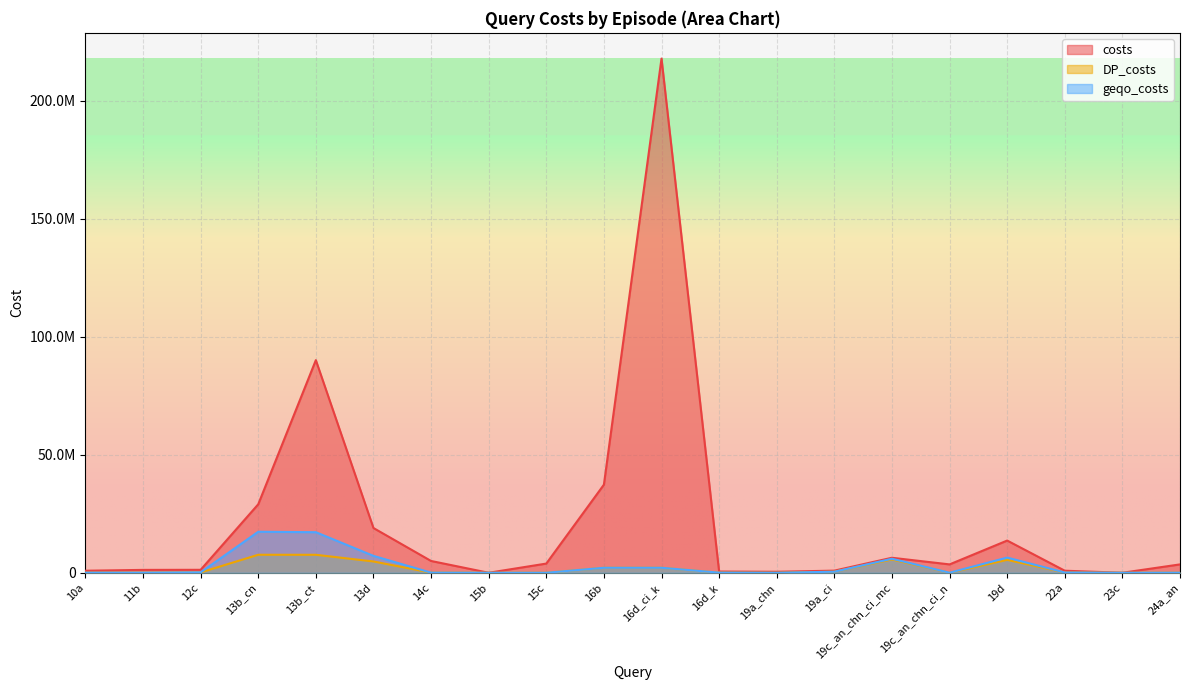

Reading left to right, extract all data points from this chart.

costs: 864497	1216387	1253390	29012061	90082497	18956036	4993449	2124	3893040	37324577	217842263	523223	427257	897924	6358820	3546594	13643178	868445	1880	3546594
DP_costs: 26255	36790	141235	7627913	7614672	4783141	54225	428	920	2118626	2118626	55886	980	441884	5611994	19966	5462940	98457	137	19966
geqo_costs: 45651	36790	178938	17379136	17184810	7157035	54225	428	920	2118626	2118626	55886	980	441884	5938897	26455	6429767	109380	1880	26455